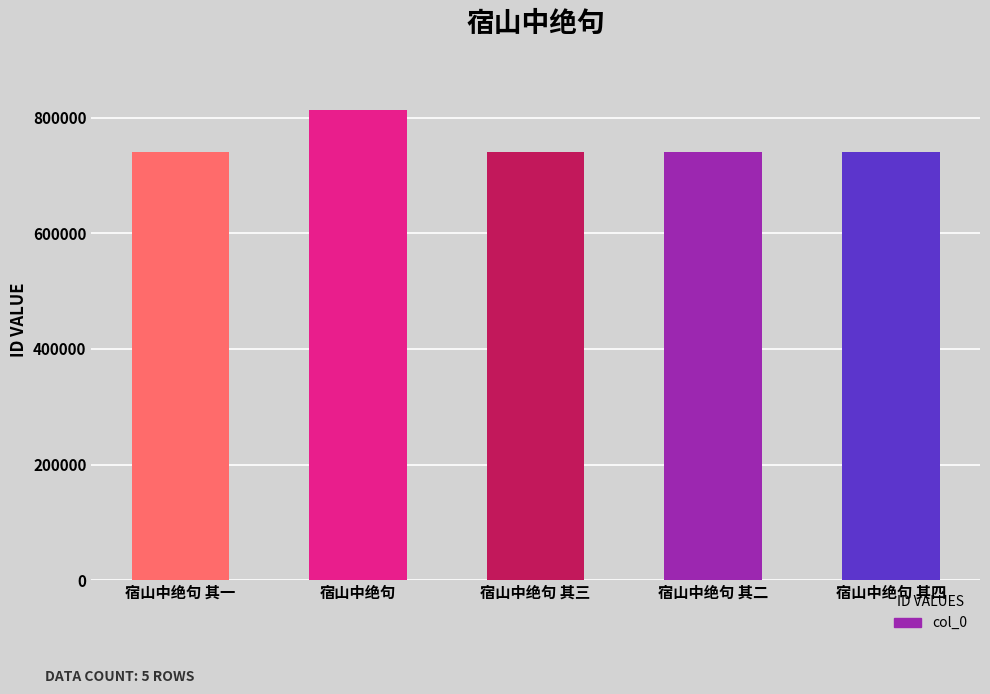

What is the ratio of the value at 宿山中绝句 其二 to the value at 宿山中绝句 其四?

1.0